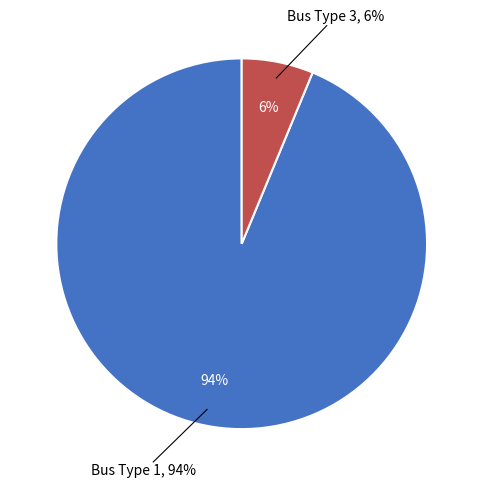

Which category accounts for the majority?

Bus Type 1